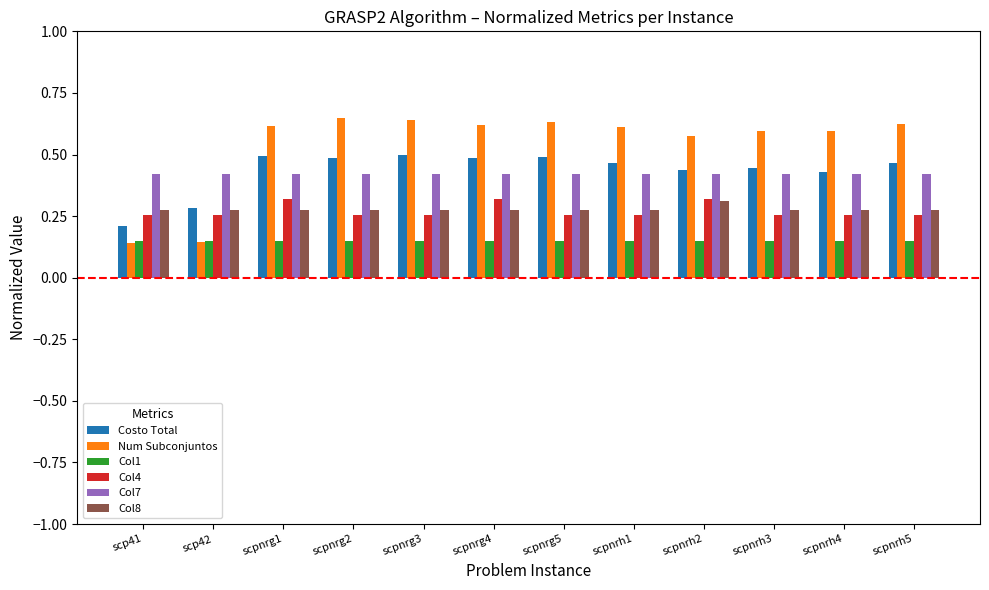

How many Col8 values are between 0 and 1?

12